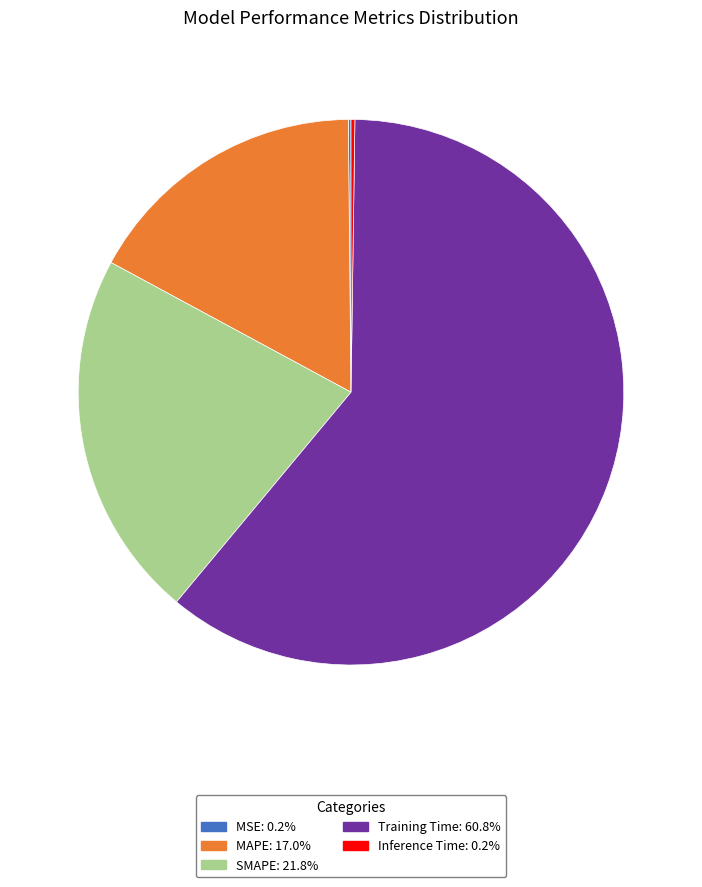

Which has a higher value, SMAPE or Training Time?

Training Time